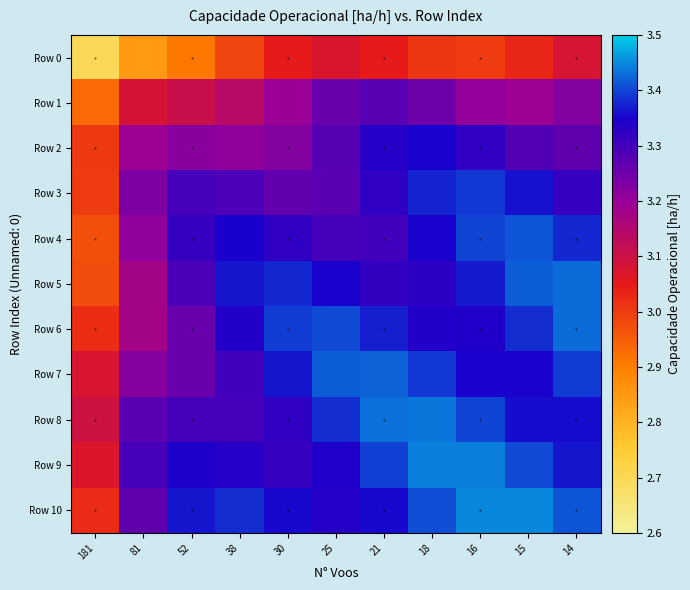

Rank the series by their maximum value, from lowest to highest.

Row 0, Row 1, Row 2, Row 3, Row 4, Row 7, Row 6, Row 5, Row 8, Row 9, Row 10